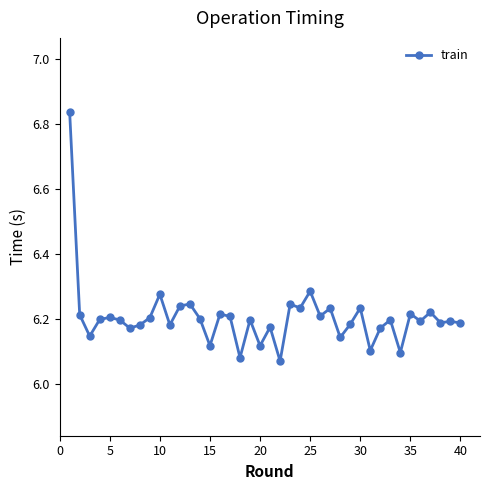

True or false: there are more than 1 points higher than both neighbors.

True